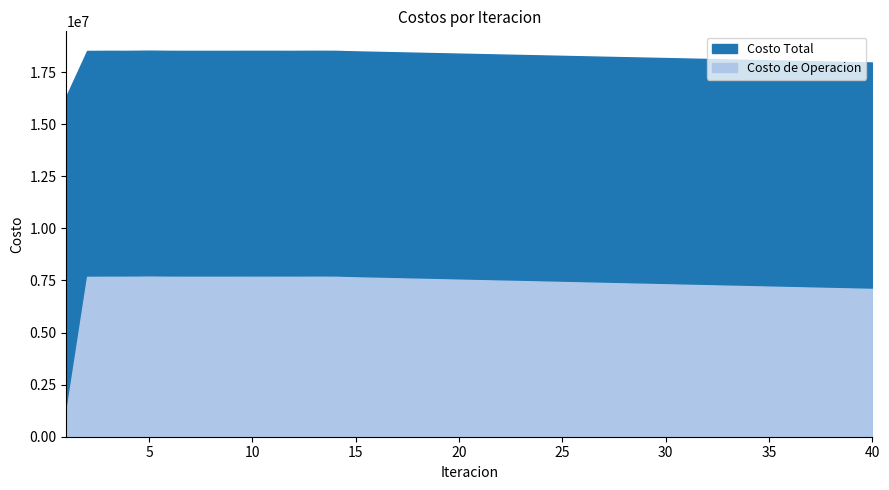

The value of Costo Total at 26 is 28943223.0. True or false?

False